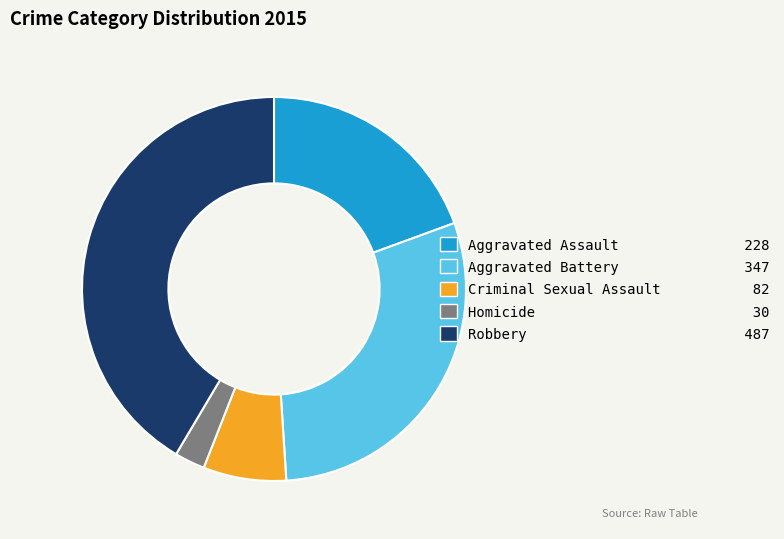

Which has a higher value, Robbery 487 or Criminal Sexual Assault 82?

Robbery 487